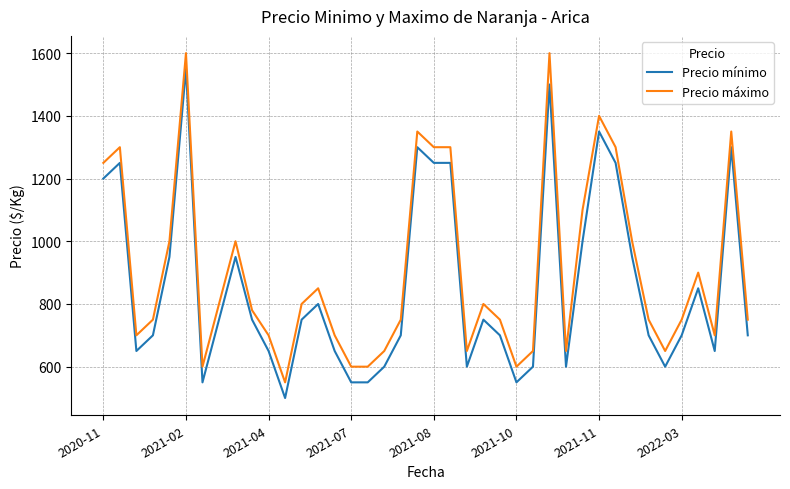

True or false: Precio mínimo has more than 2 interior local peaks.

True